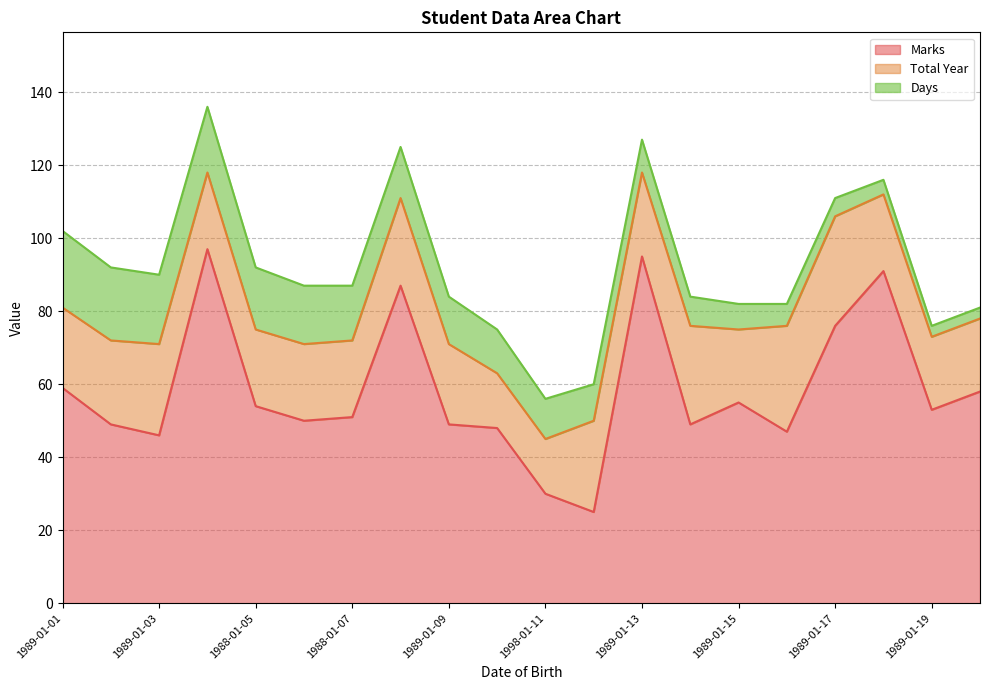

What is the sum of all Days values?

231